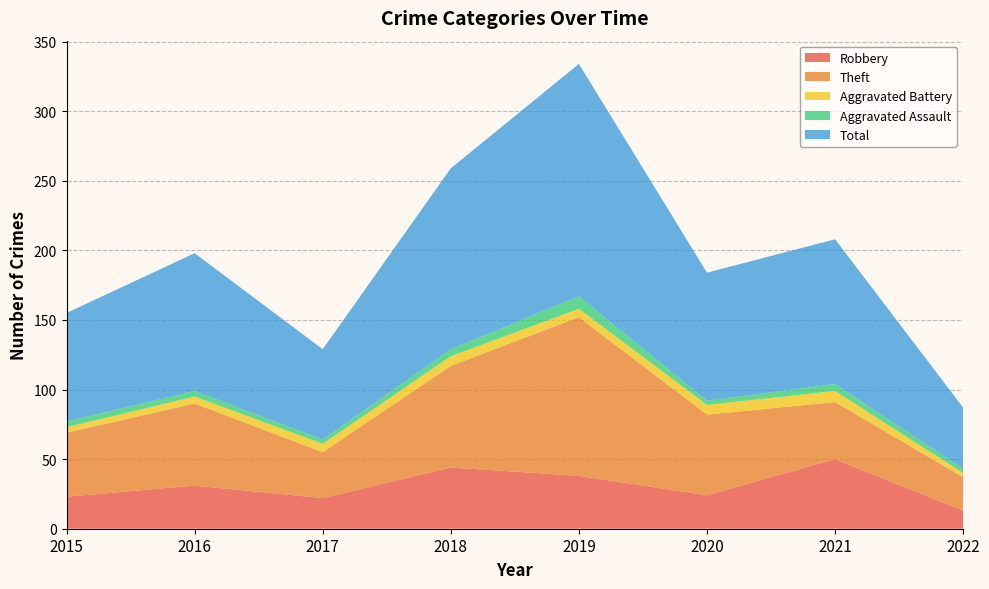

Reading left to right, extract all data points from this chart.

Robbery: 2015=23	2016=31	2017=22	2018=44	2019=38	2020=24	2021=50	2022=13
Theft: 2015=46	2016=59	2017=33	2018=73	2019=114	2020=58	2021=41	2022=24
Aggravated Battery: 2015=4	2016=5	2017=6	2018=7	2019=6	2020=7	2021=8	2022=3
Aggravated Assault: 2015=4	2016=4	2017=3	2018=5	2019=9	2020=3	2021=5	2022=3
Total: 2015=78	2016=99	2017=65	2018=130	2019=167	2020=92	2021=104	2022=44